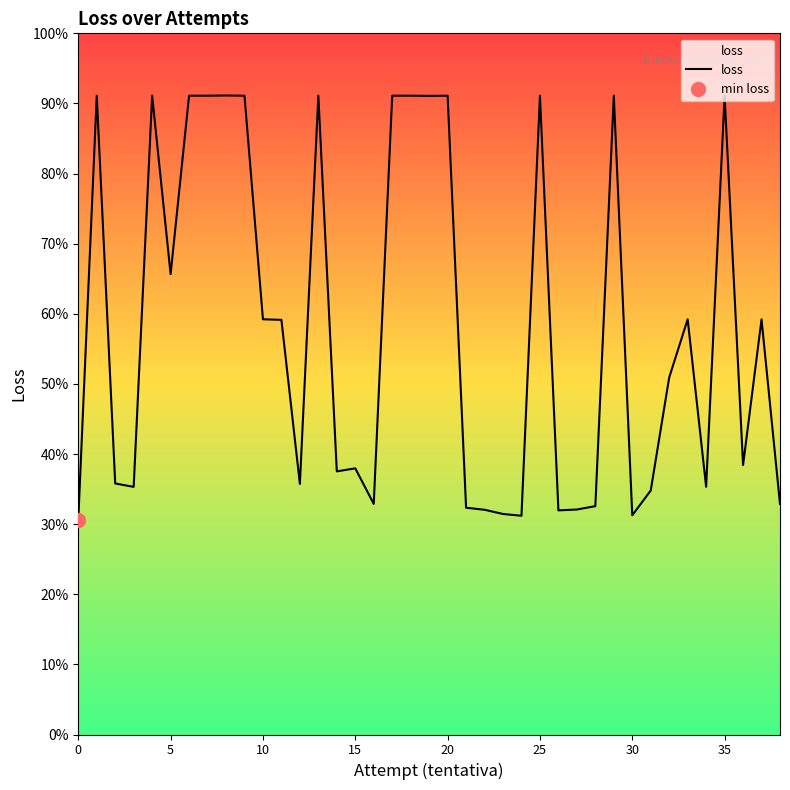

Does the chart display data point markers on the line(s)?

No